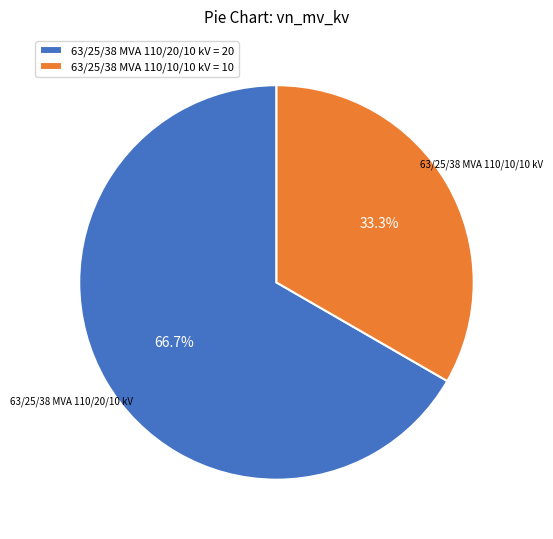

To the nearest percent, what portion does 63/25/38 MVA 110/20/10 kV represent?

67%